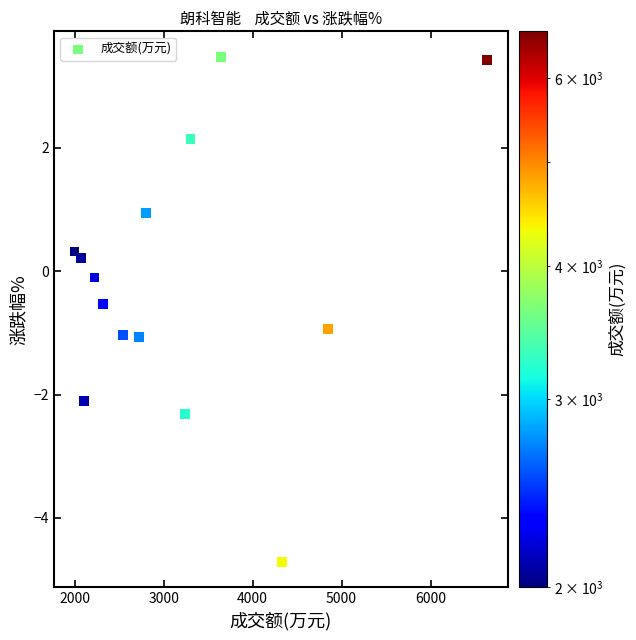

What is the range of X values (max minus min)?

4638.0